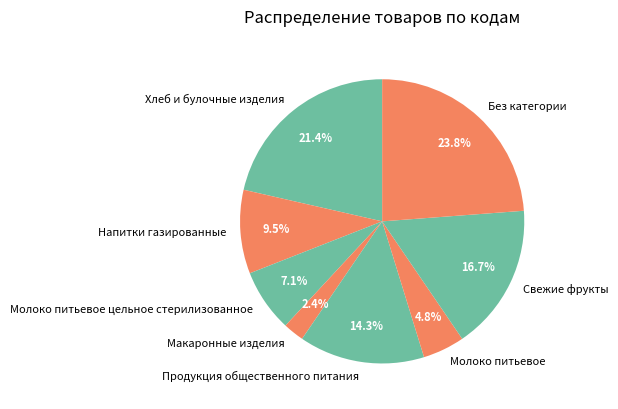

What is the total percentage of Молоко питьевое and Молоко питьевое цельное стерилизованное?

11.9%